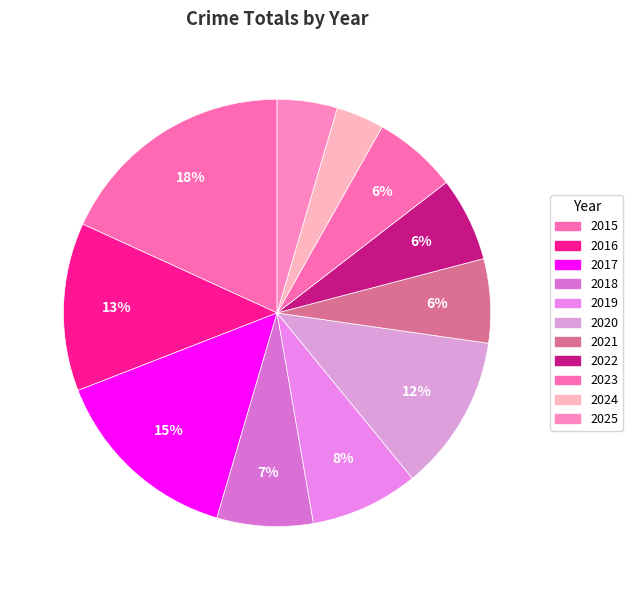

What is the change in value from 2016 to 2017?

+2